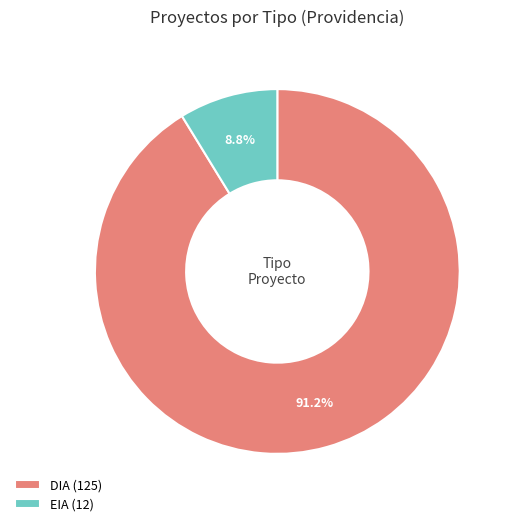

To the nearest percent, what portion does EIA represent?

9%